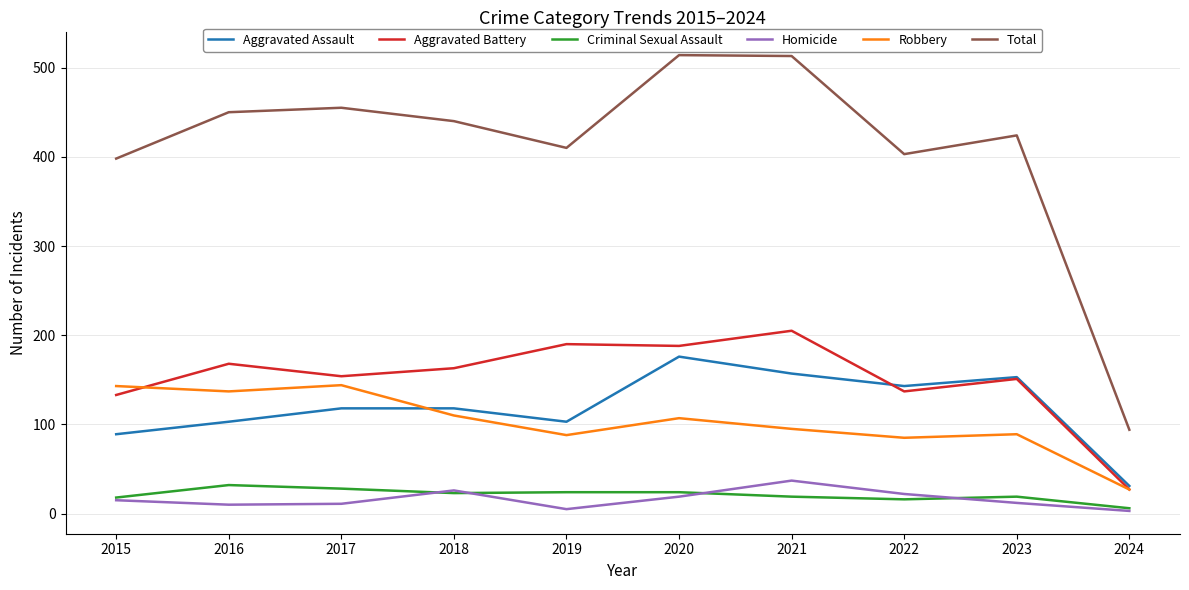

The Homicide series shows 5 at 2019. True or false?

True